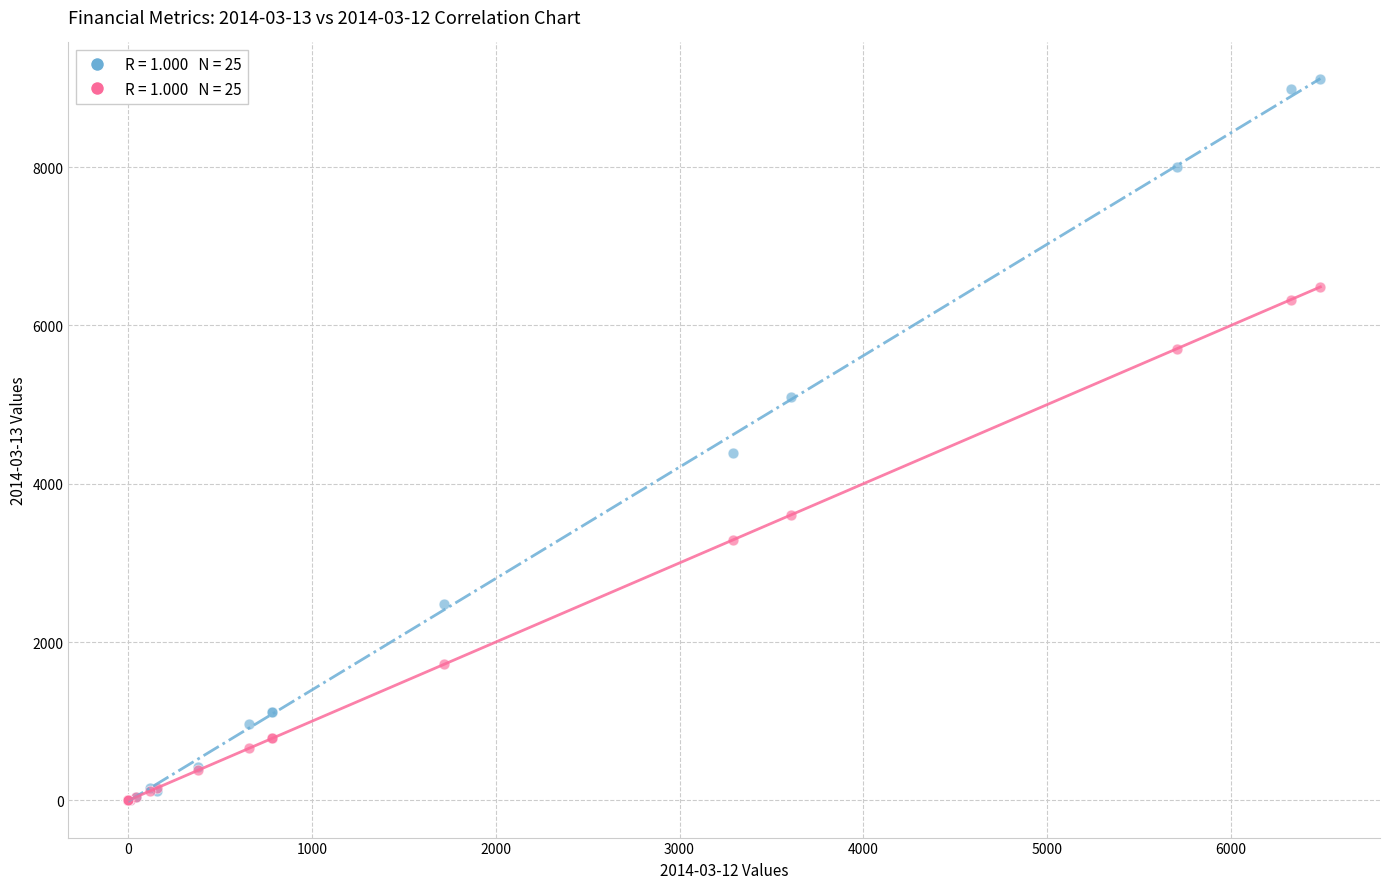

Across all series, what Y value is closest to 4555?

4394.3